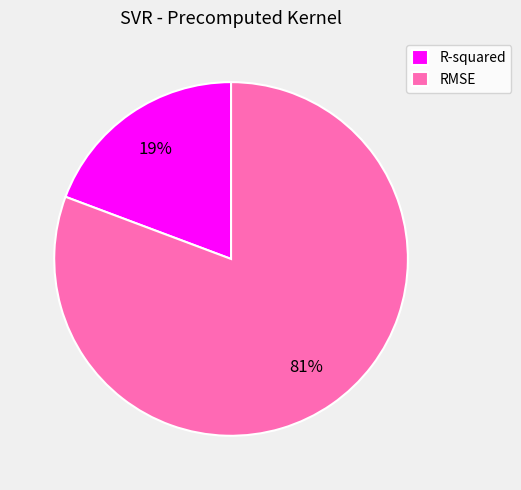

Which category has the smallest portion of the pie?

R-squared